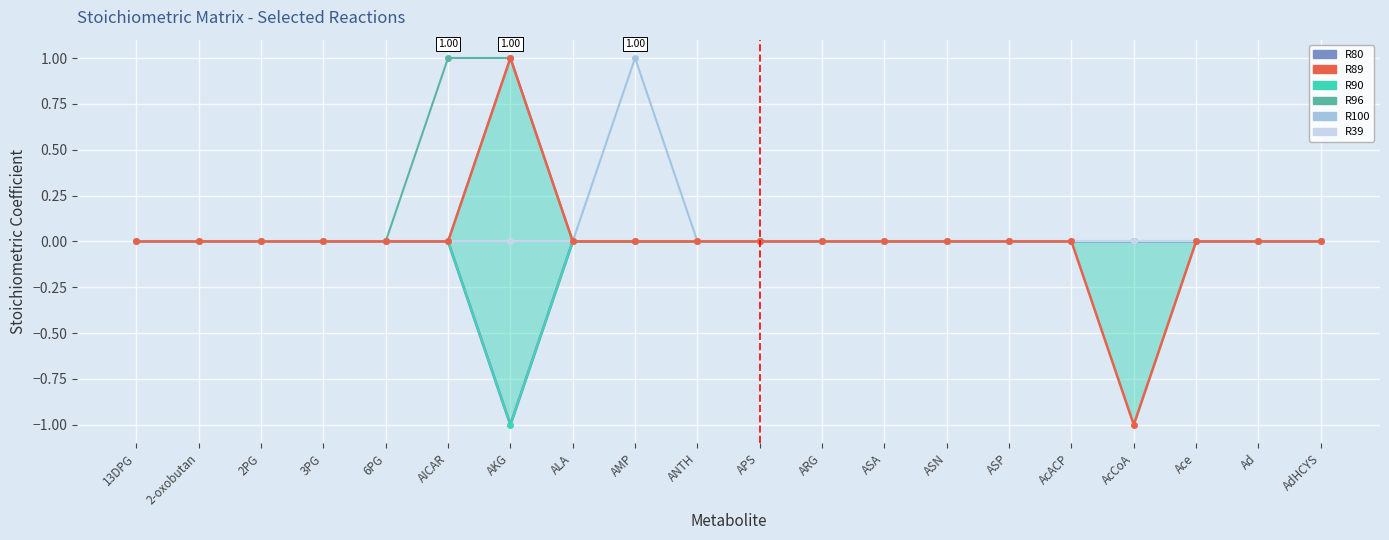

The R96 series shows 0 at AcCoA. True or false?

True